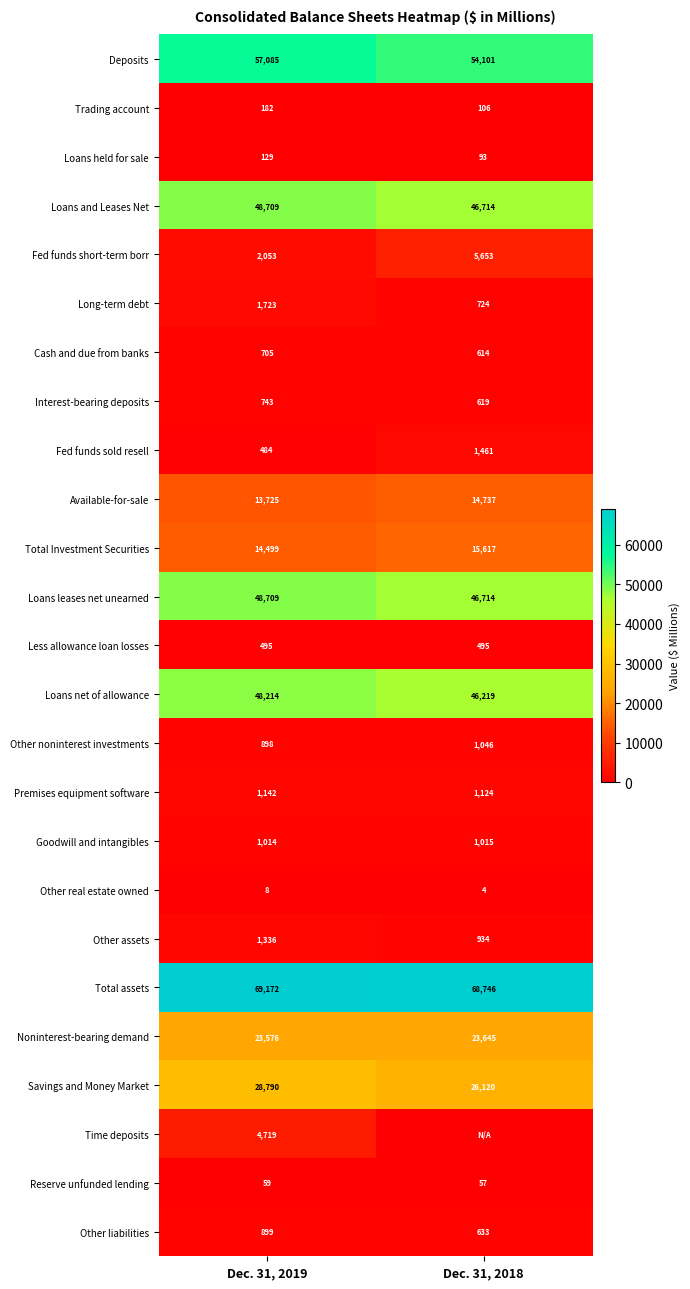

Is the value of Total Investment Securities at Dec. 31, 2018 greater than the value of Noninterest-bearing demand at Dec. 31, 2018?

No